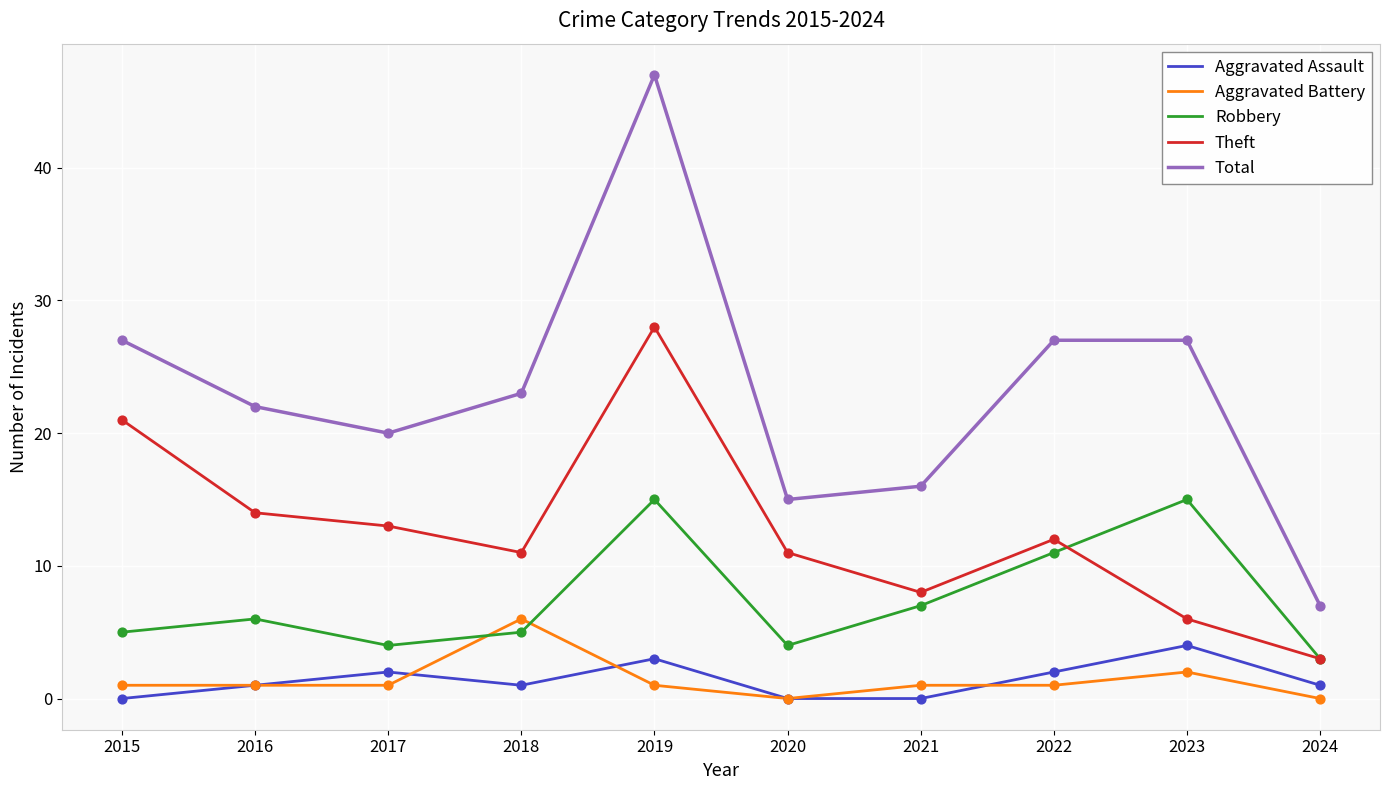

Between 2019 and 2020, which series saw the biggest shift?

Total